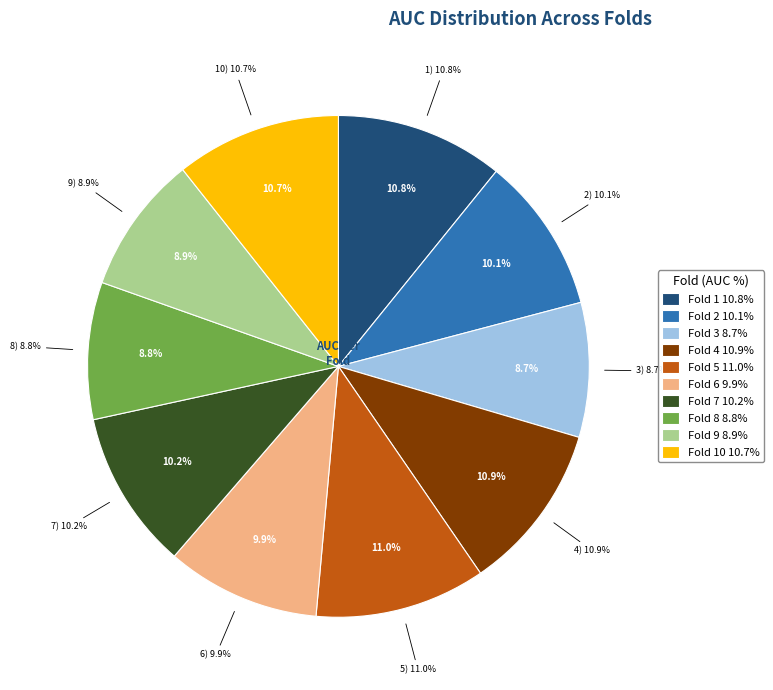

To the nearest percent, what is the average slice percentage?

10%